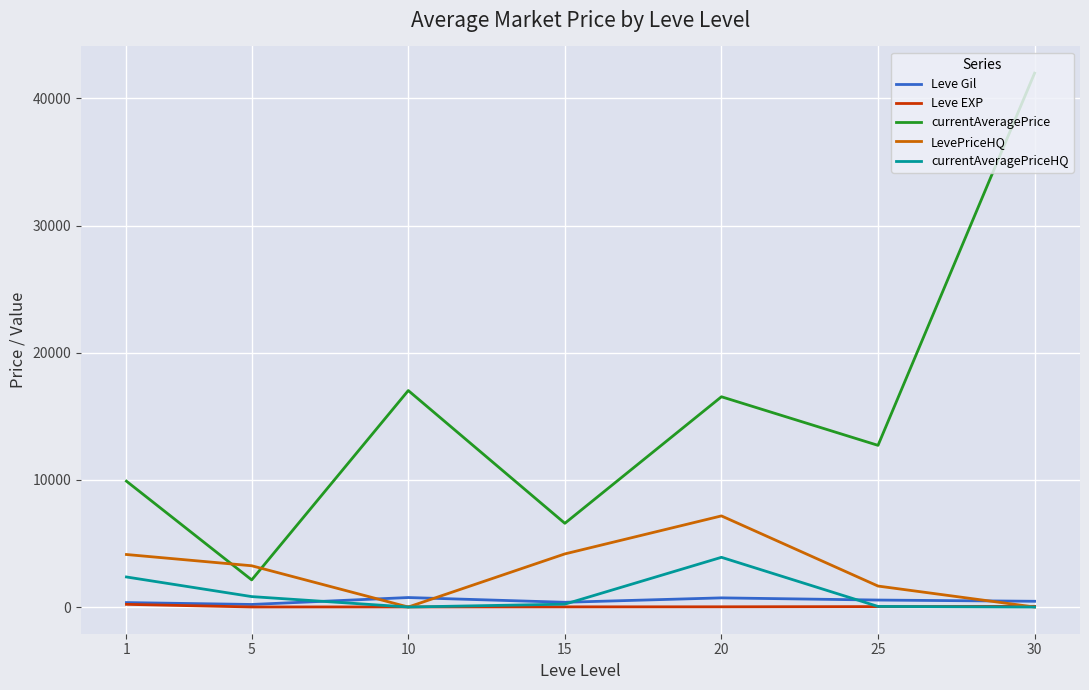

What is the difference between the maximum and minimum values in the Leve EXP series?

205.8